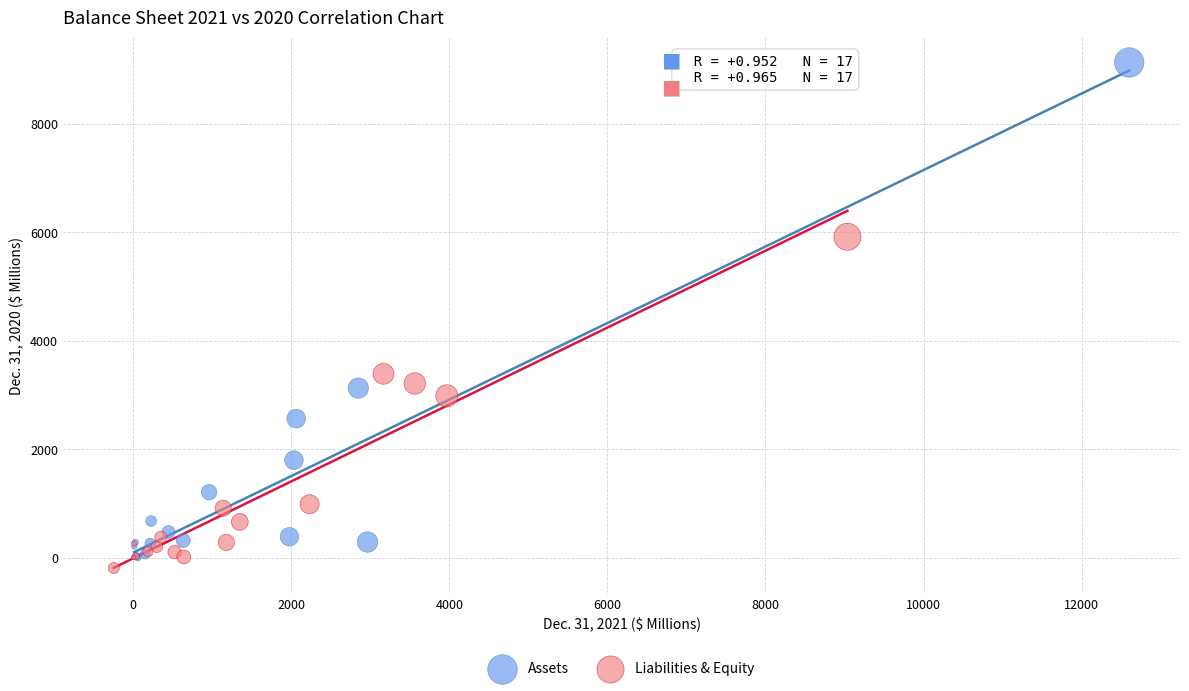

Which series contains the lowest Y value?

Liabilities & Equity